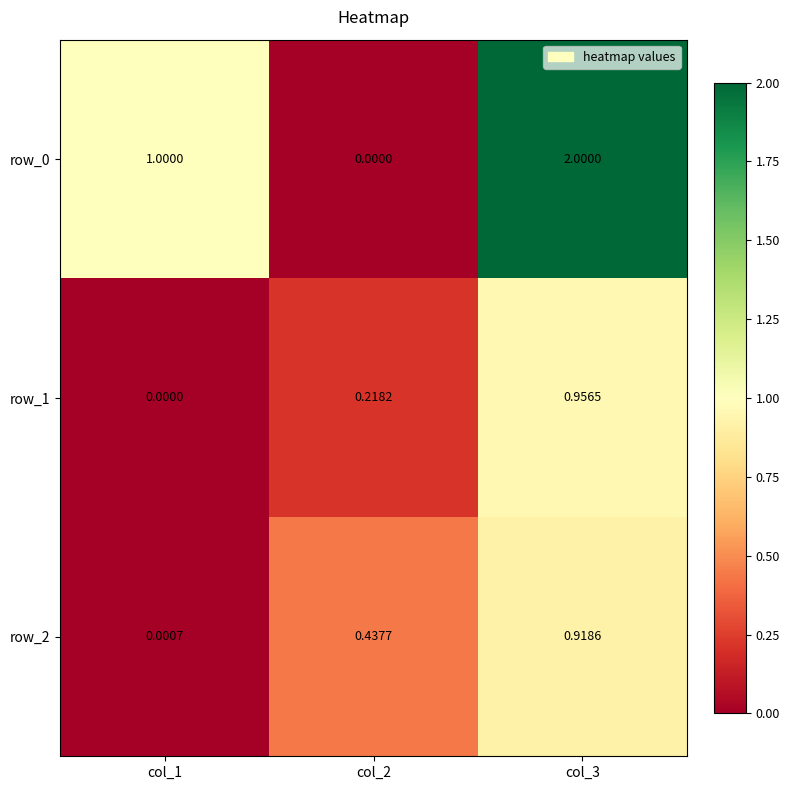

What is the difference between the maximum and minimum values in the row_1 series?

1.0